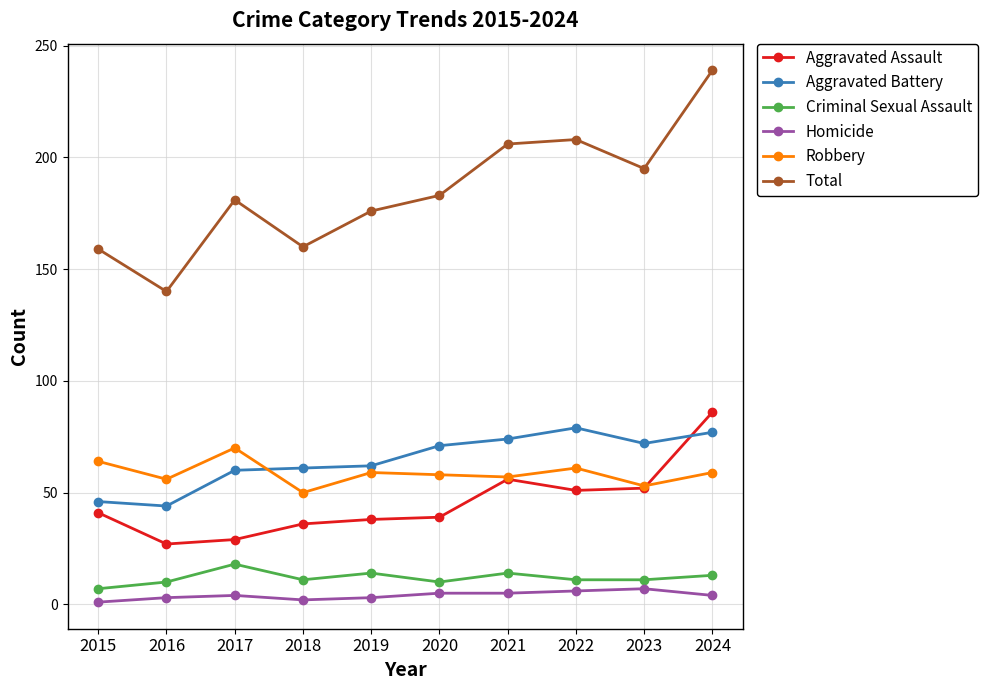

True or false: Homicide has more than 0 interior local peaks.

True